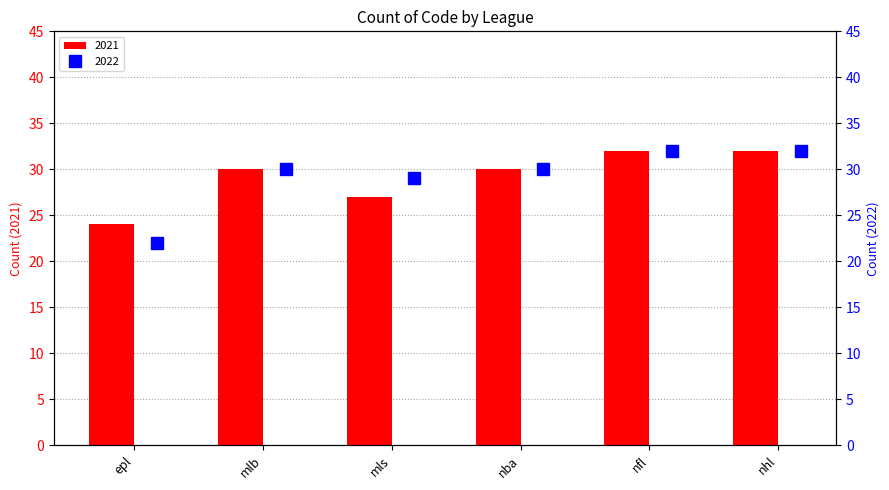

How many data points in 2021 are above 30?

2